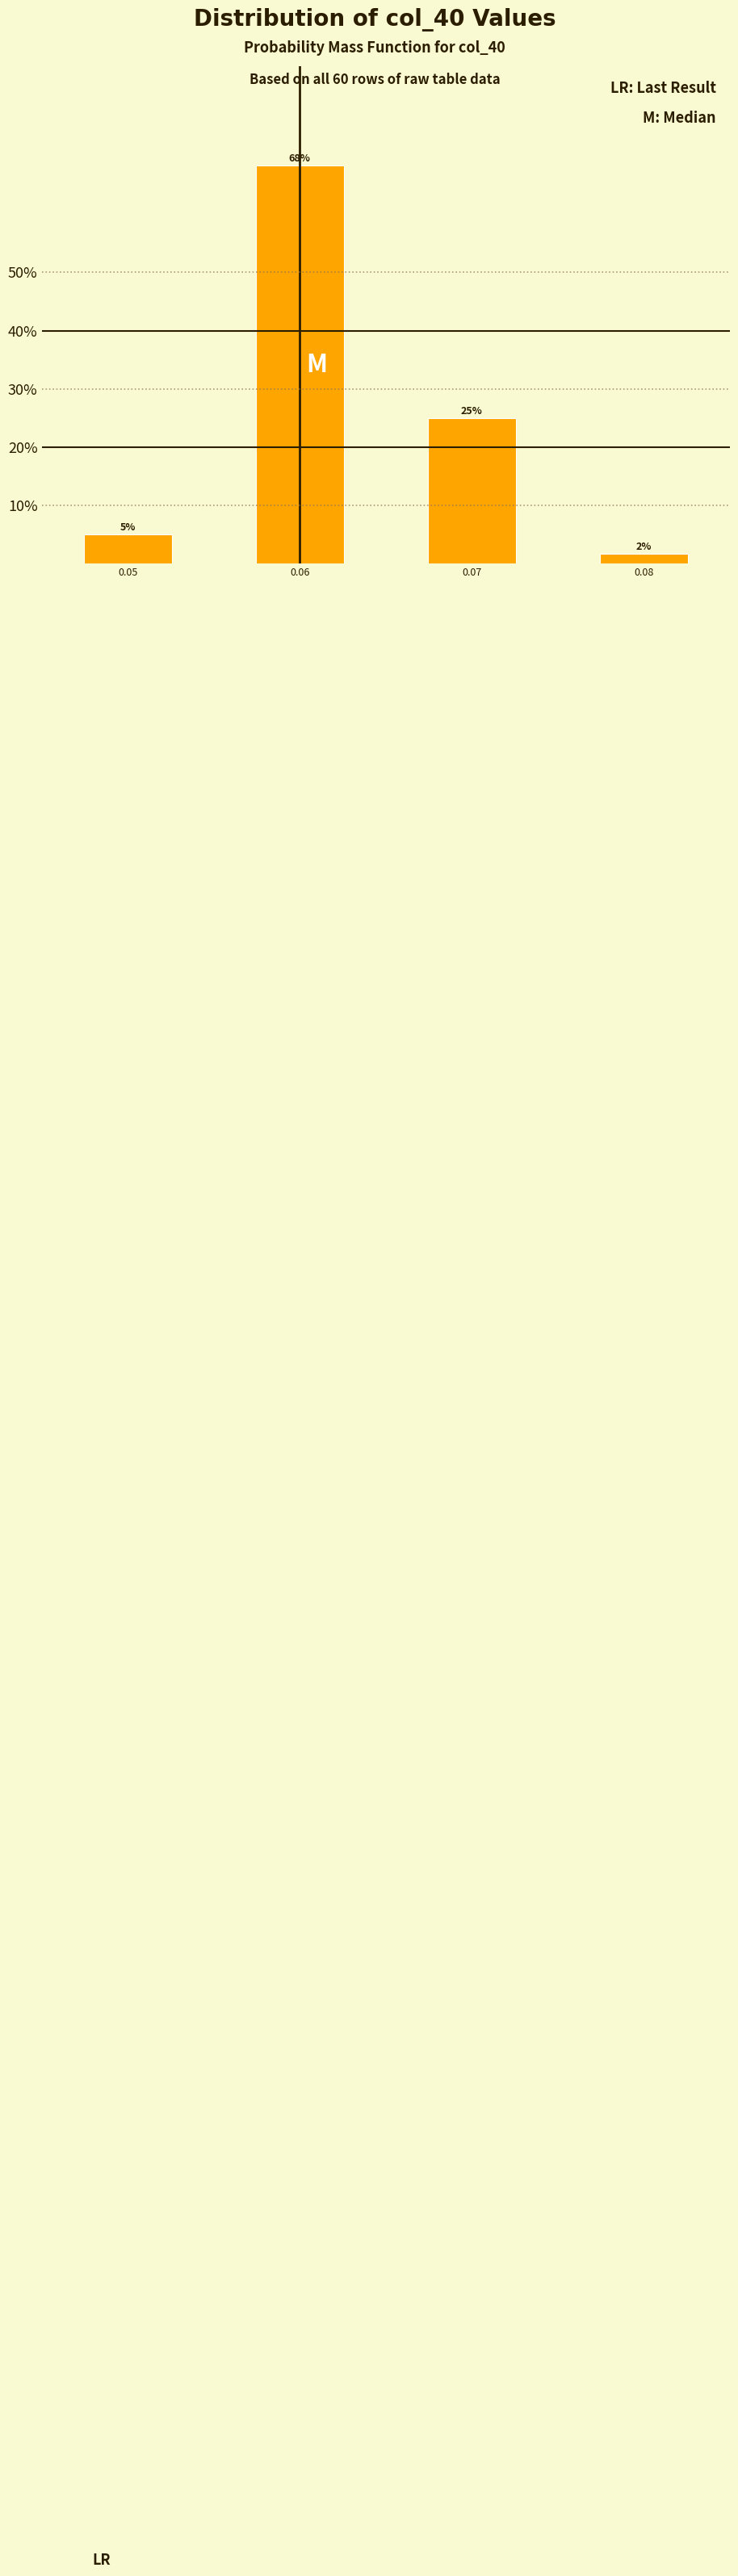

The value at 0.07 is 25.0. True or false?

True